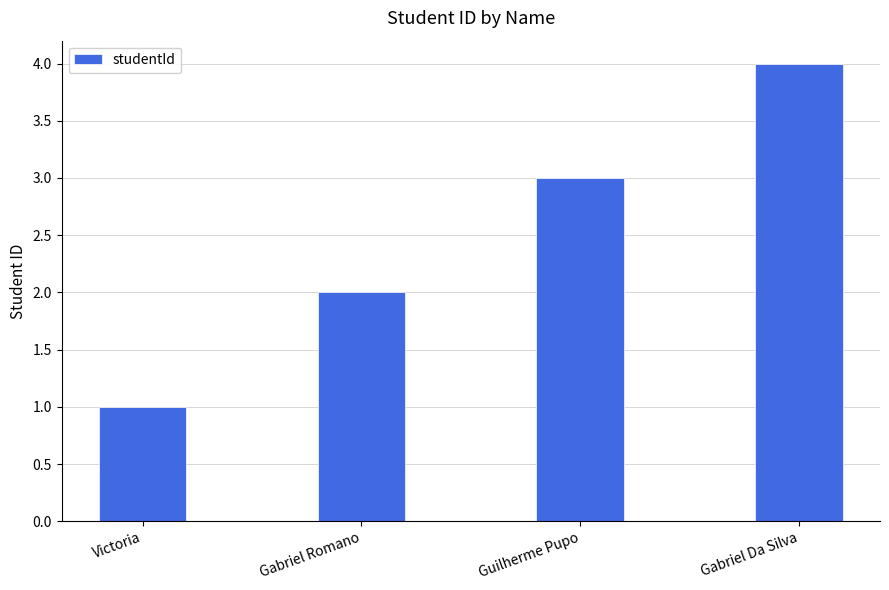

Reading left to right, extract all data points from this chart.

Victoria=1	Gabriel Romano=2	Guilherme Pupo=3	Gabriel Da Silva=4